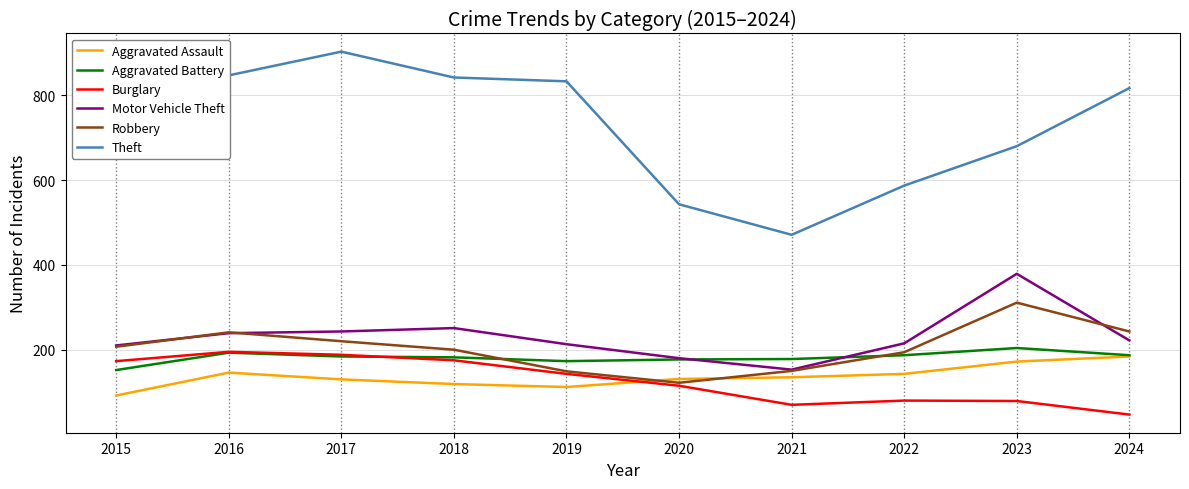

True or false: Motor Vehicle Theft and Burglary intersect in this chart.

False